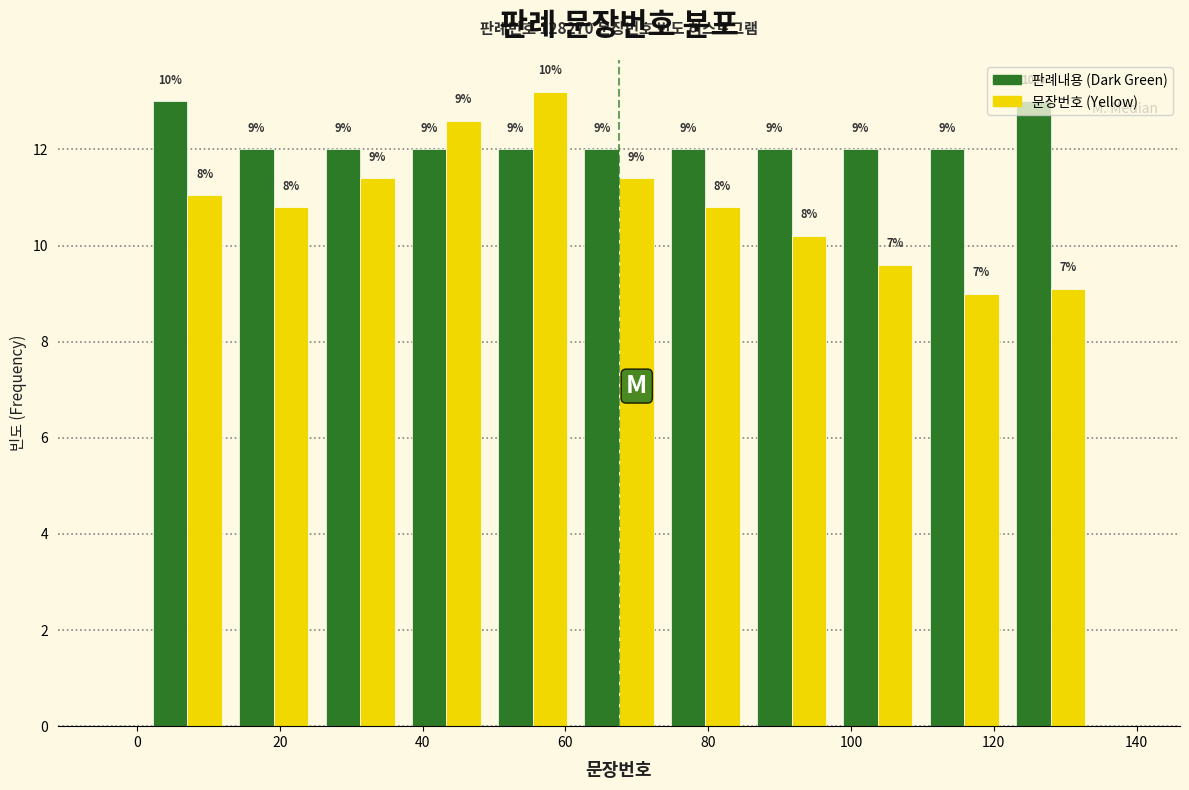

In the 문장번호 (Yellow) series, which range on the x-axis has the tallest bar?

50 to 62